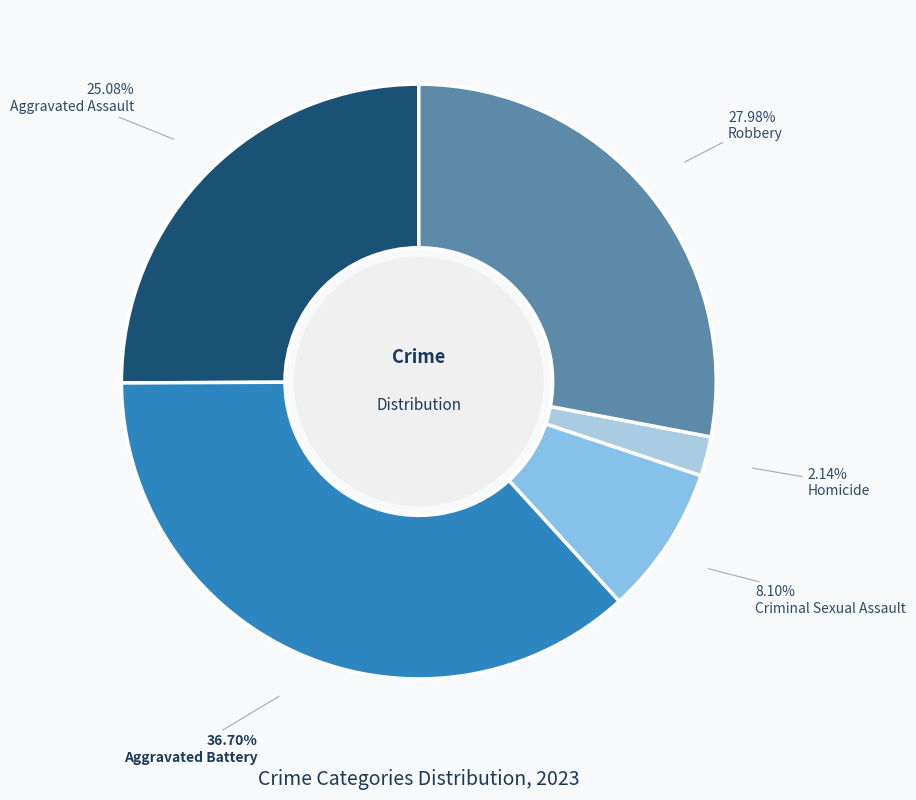

To the nearest percent, what is the difference between the Aggravated Battery and Homicide slice percentages?

35%